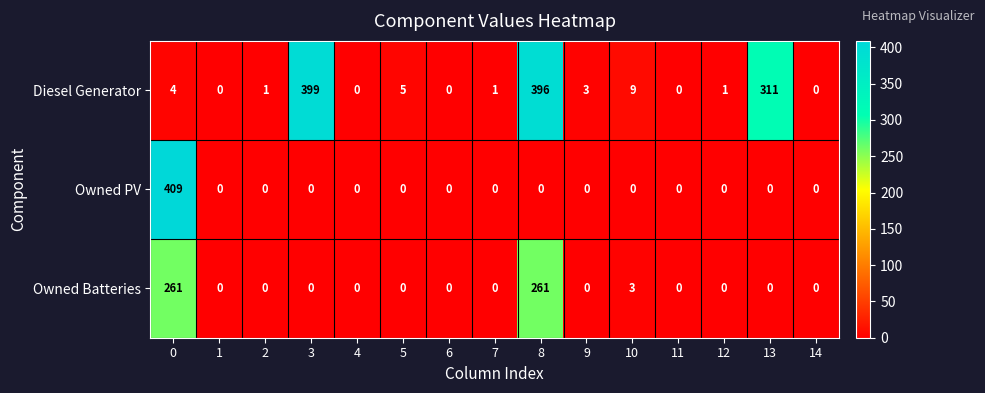

Which series has the largest total across all categories?

Diesel Generator